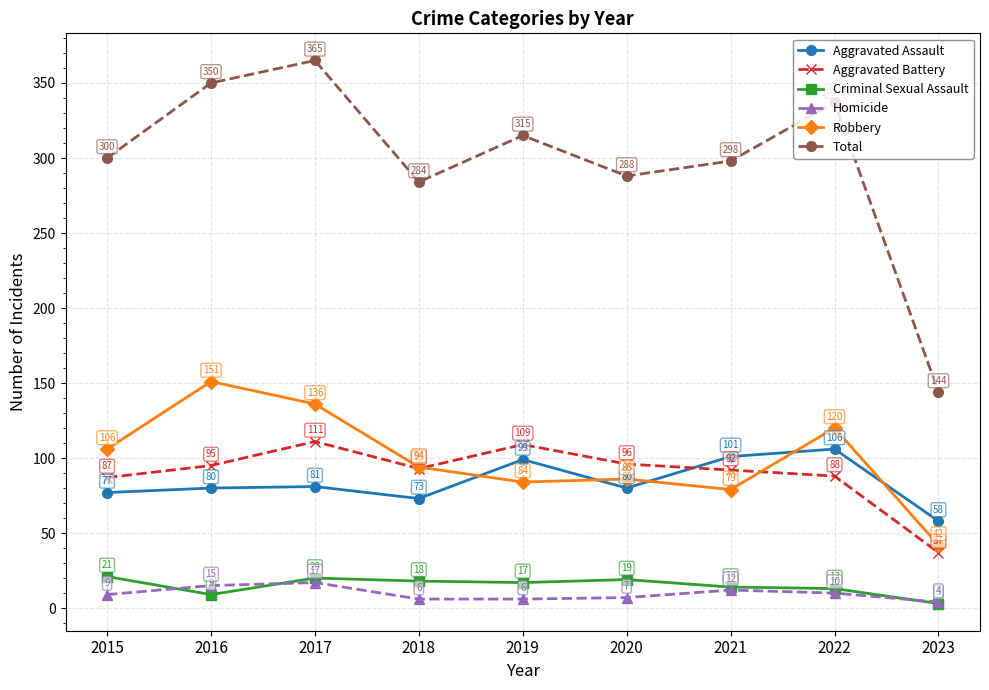

What is the sum of the Total values at 2022 and 2019?

652